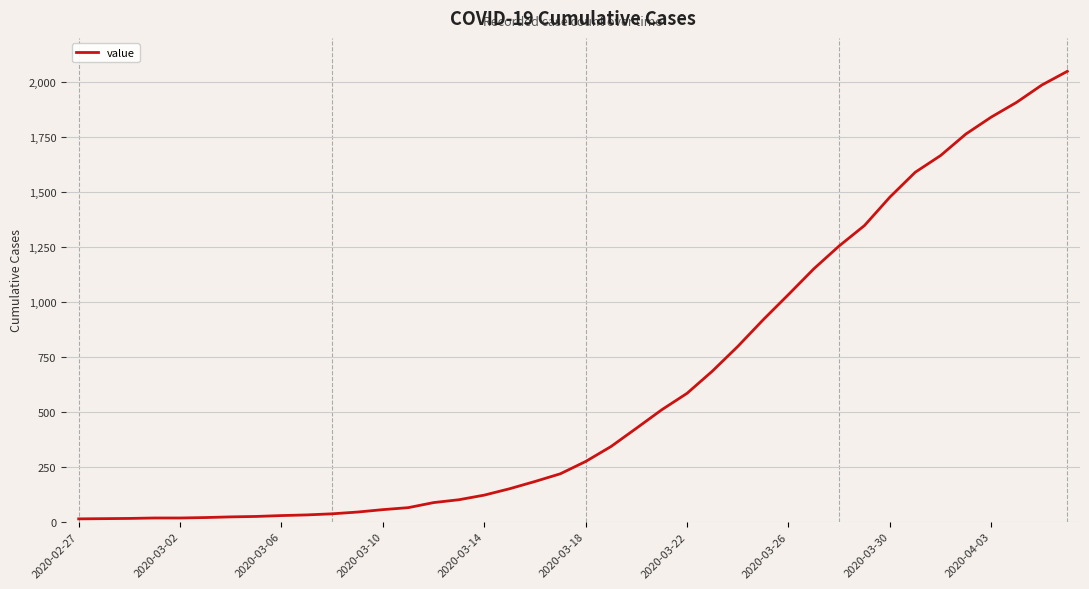

What is the difference between the maximum and minimum values?

2035